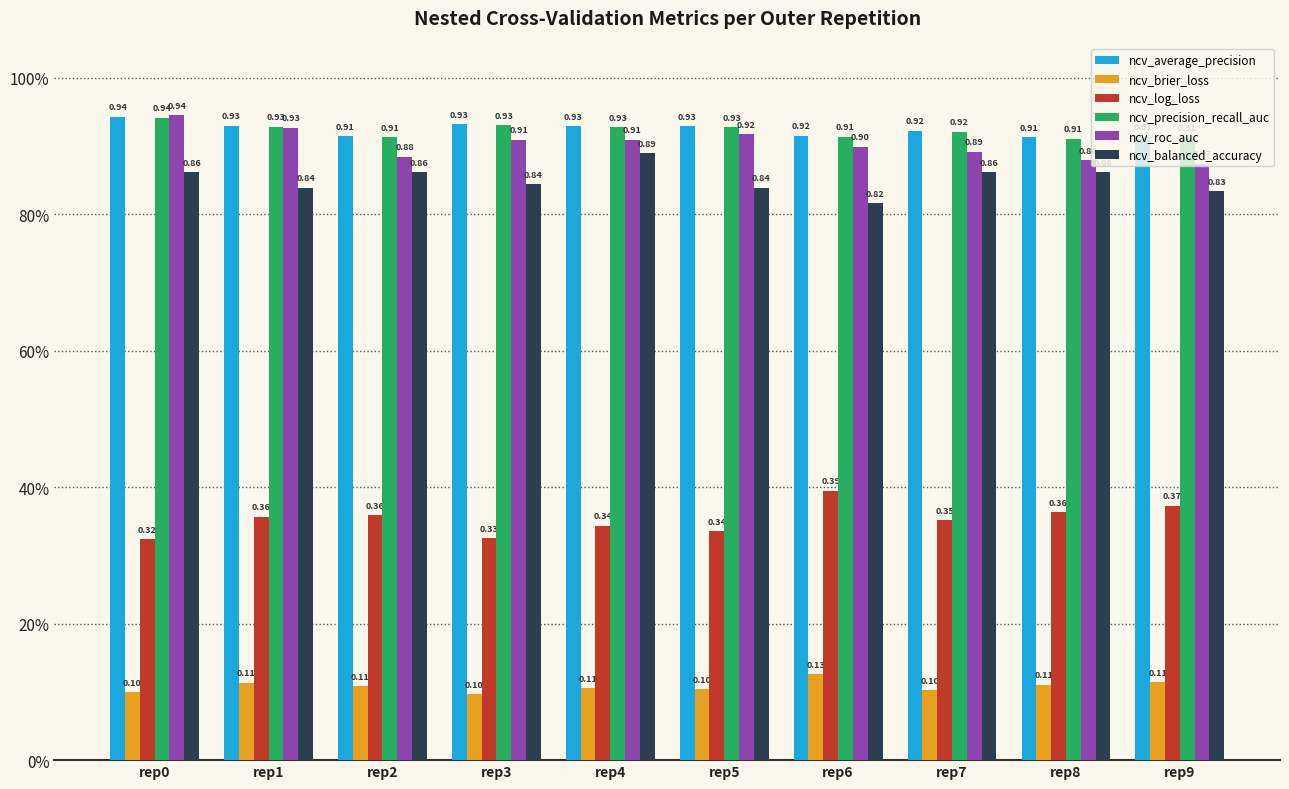

What is the sum of all ncv_precision_recall_auc values?

9.2